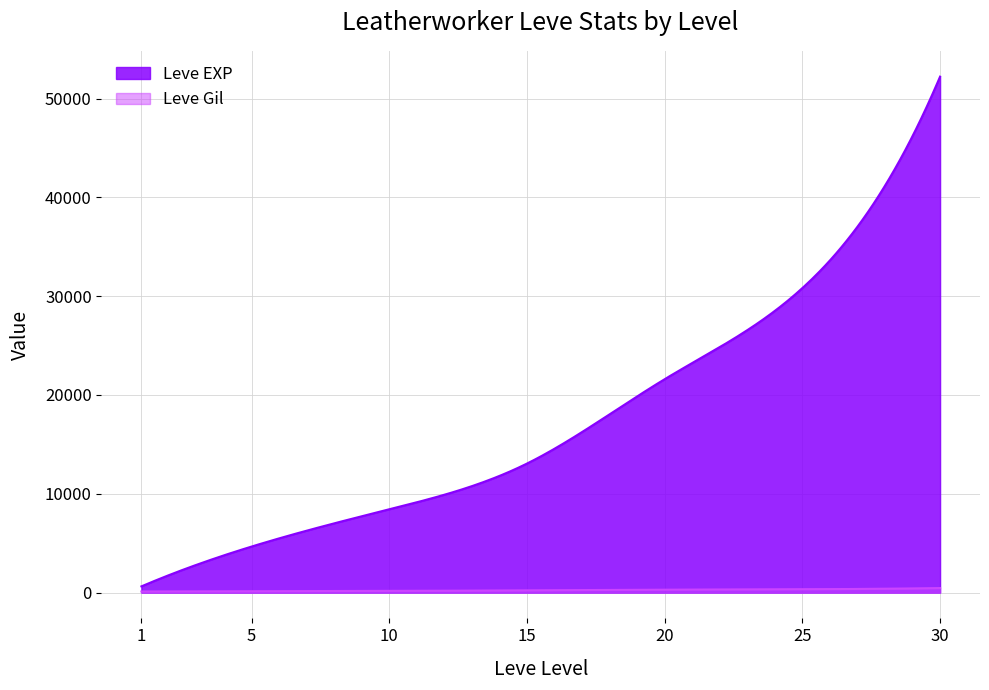

True or false: Leve EXP and Leve Gil cross at least once.

False